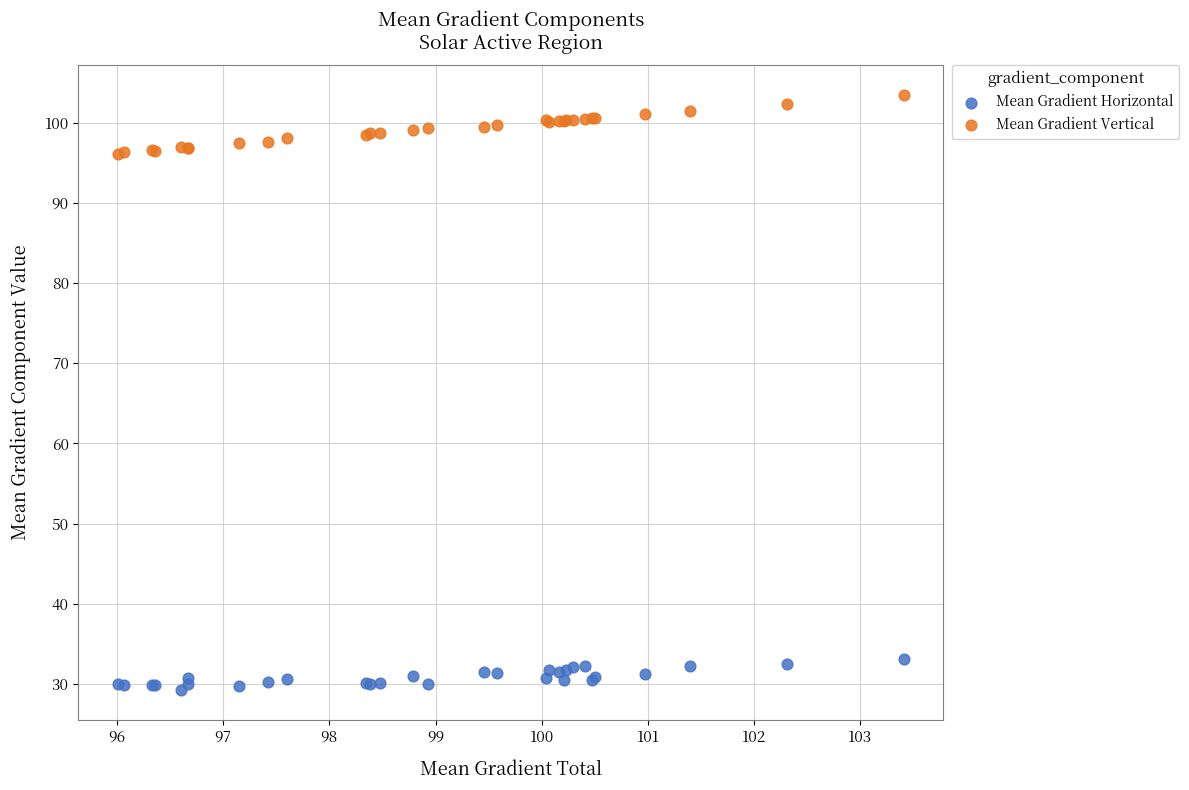

Which series reaches the minimum Y coordinate?

Mean Gradient Horizontal